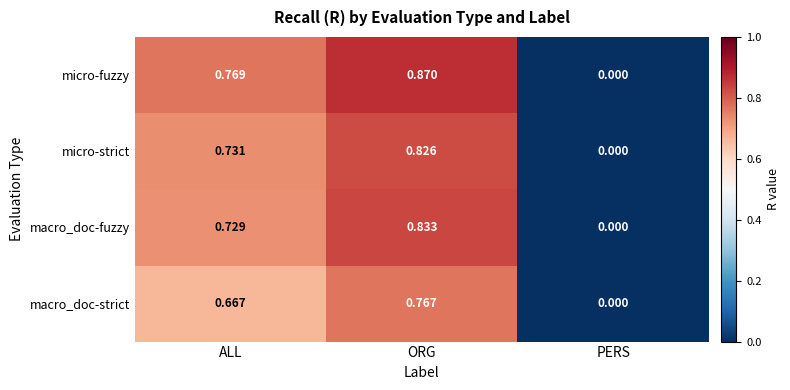

Is the value of macro_doc-fuzzy at ALL greater than the value of micro-fuzzy at PERS?

Yes